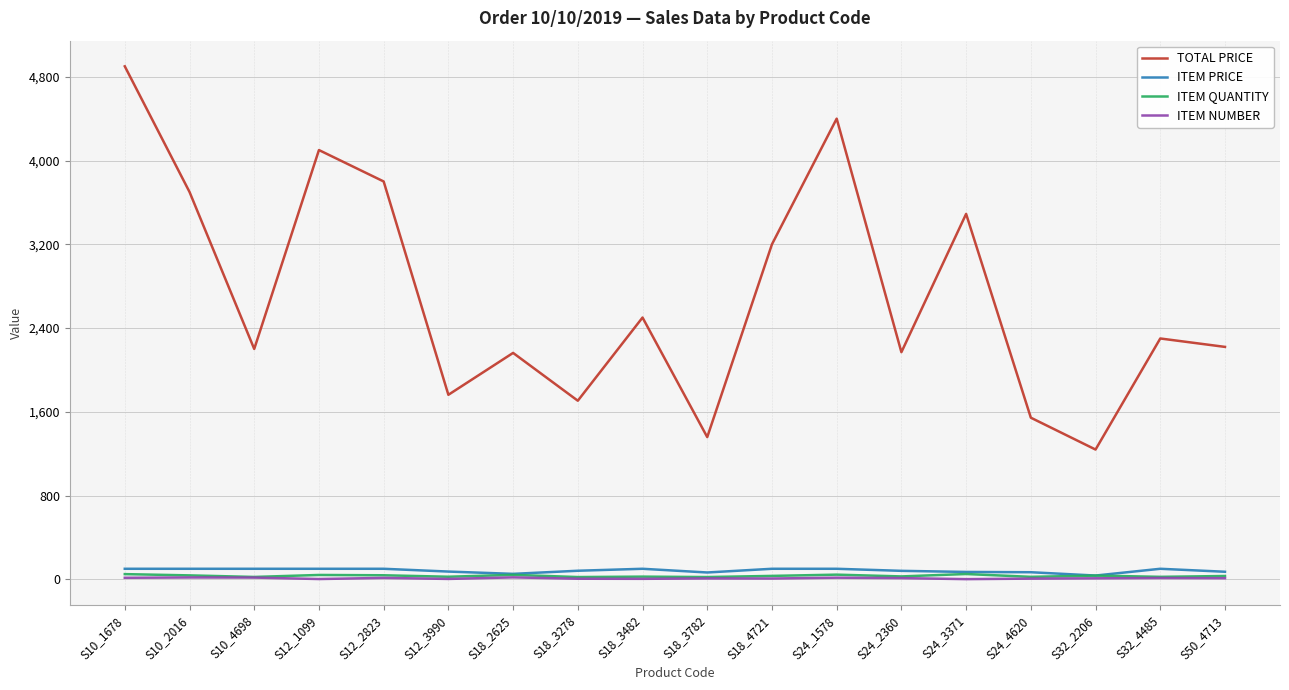

What is the smallest value displayed?

1.0